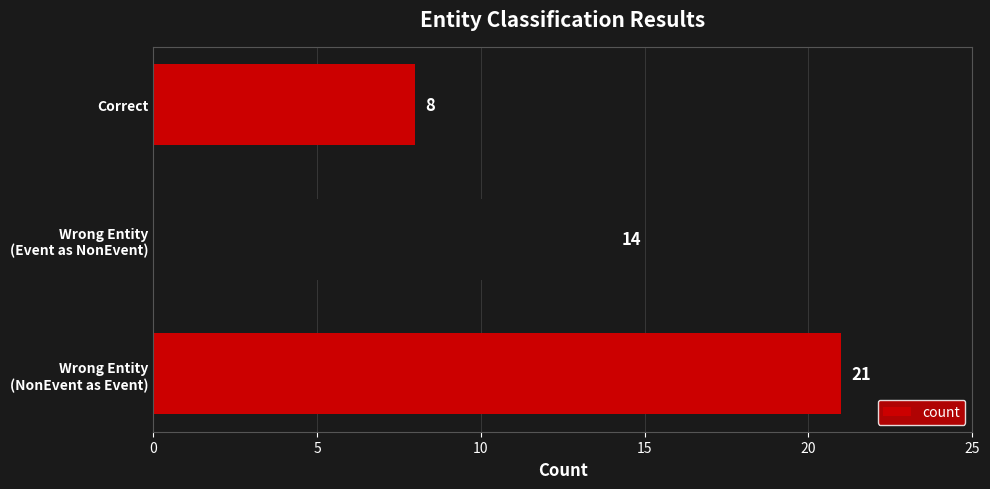

Reading bottom to top, extract all data points from this chart.

21	14	8